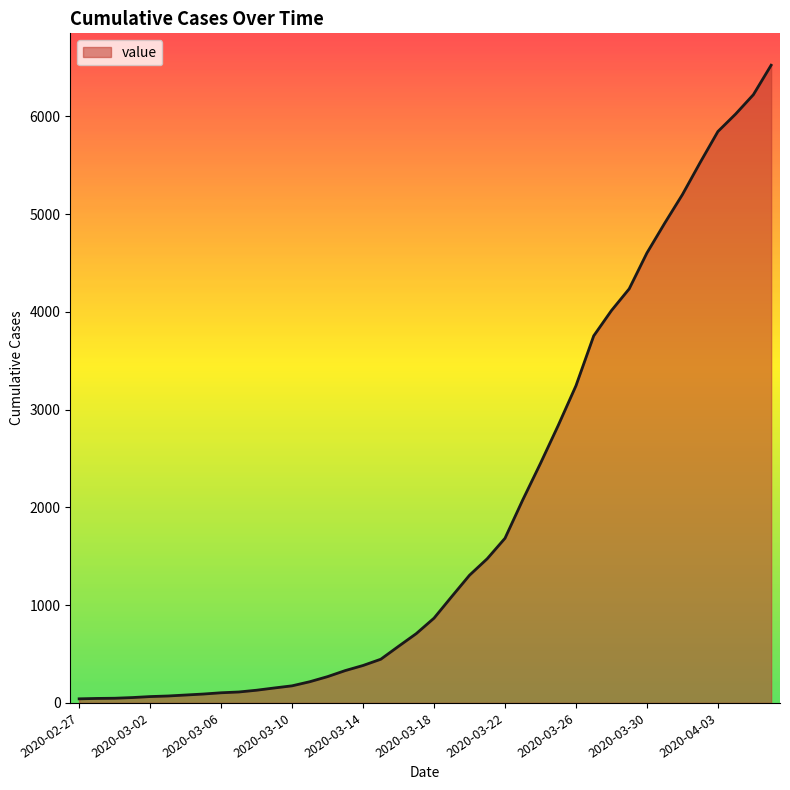

Count the number of data series in this chart.

1